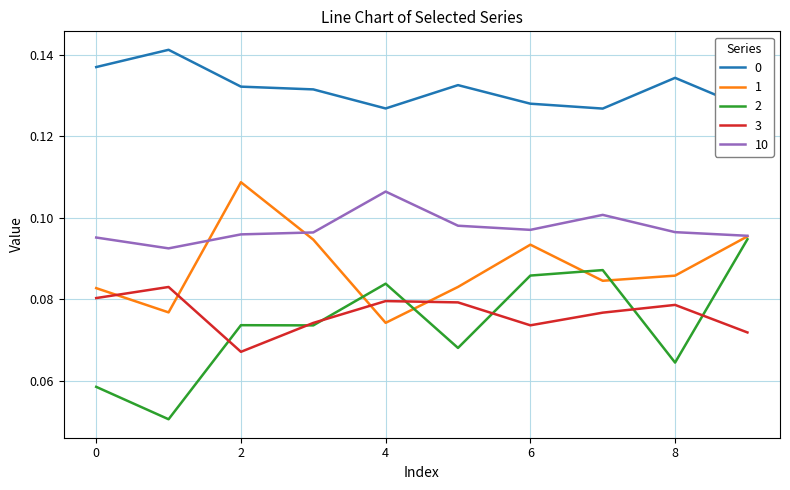

Does the chart display data point markers on the line(s)?

No